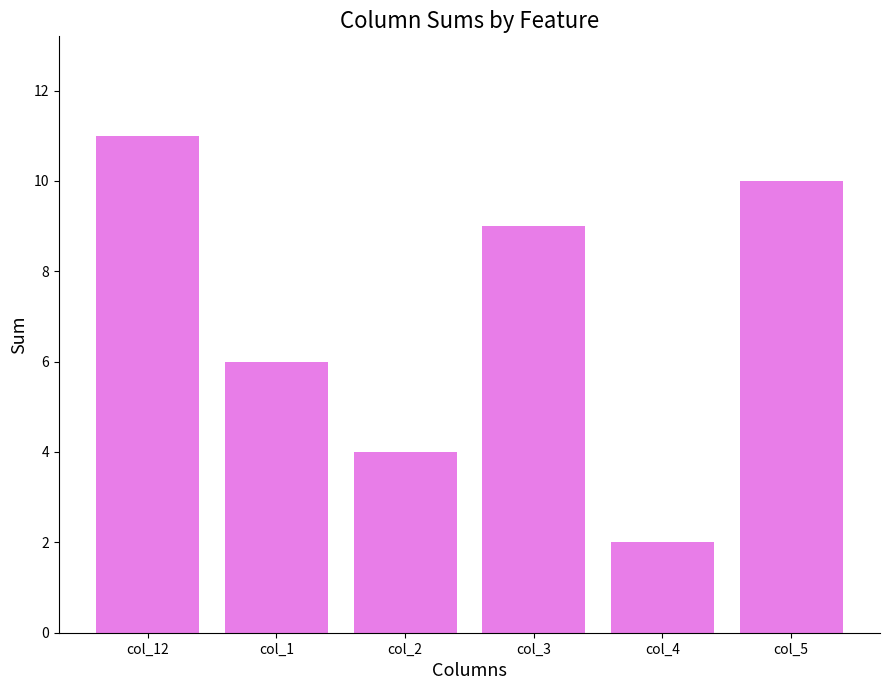

Reading right to left, extract all data points from this chart.

10	2	9	4	6	11